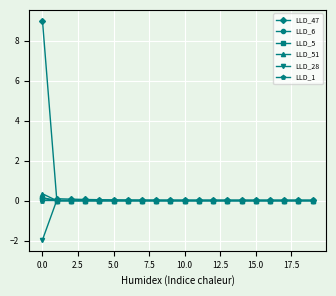

True or false: LLD_6 has more than 0 interior local peaks.

True